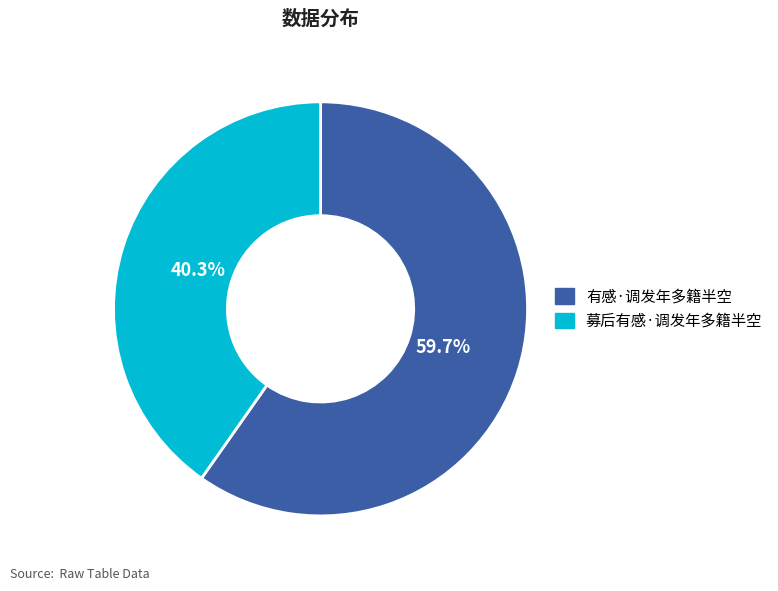

True or false: 有感·调发年多籍半空 accounts for 67% of the total.

False